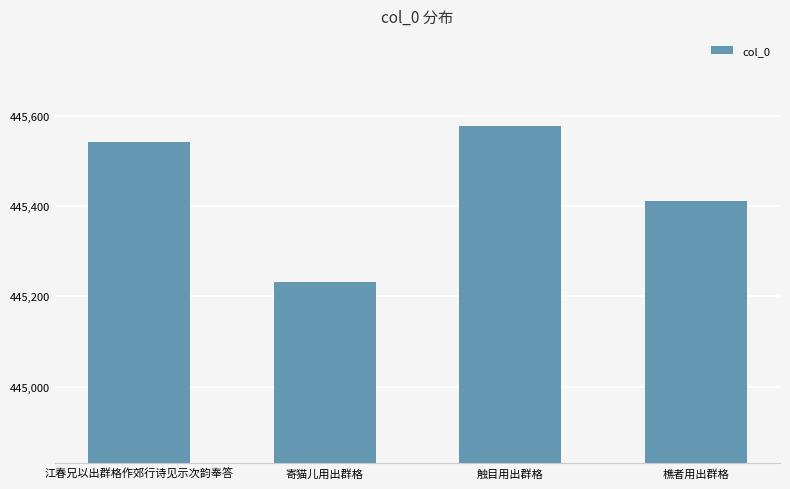

Which has a higher value, 寄猫儿用出群格 or 触目用出群格?

触目用出群格